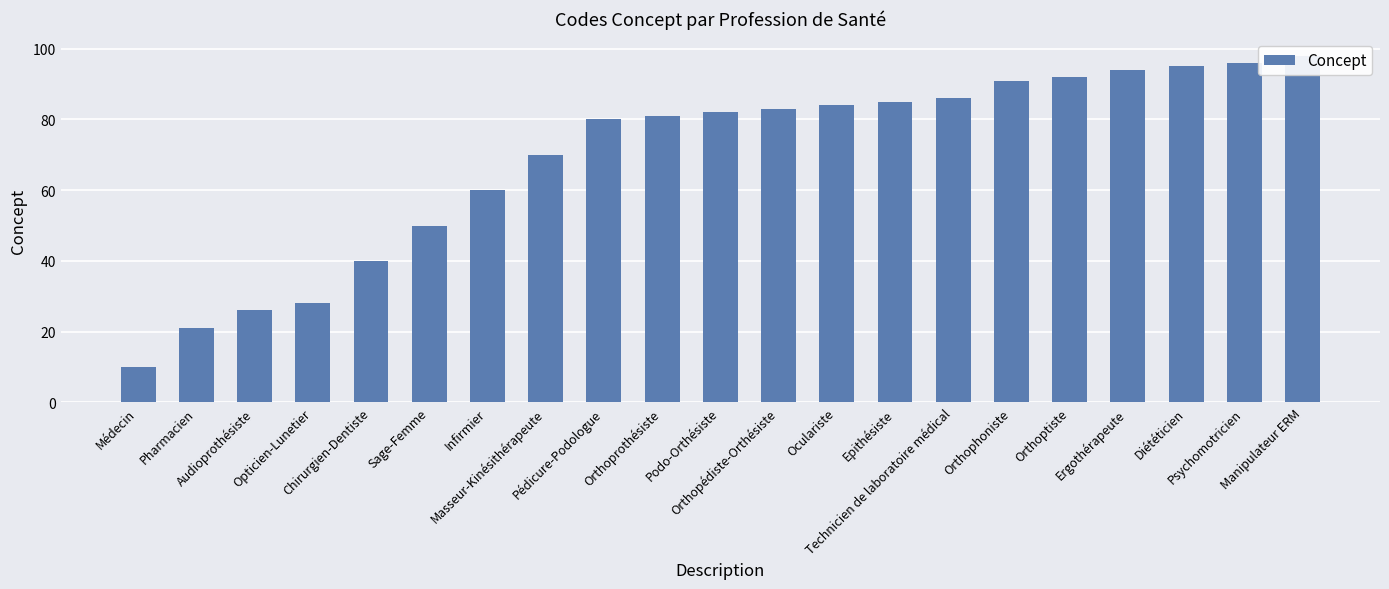

Between Orthoptiste and Pharmacien, which is larger?

Orthoptiste